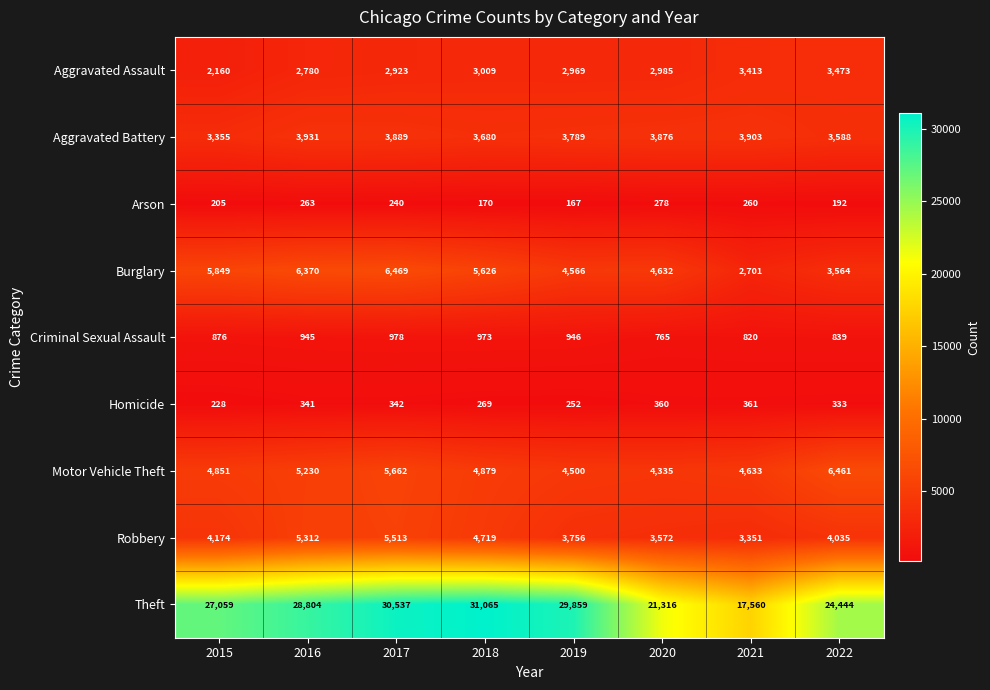

What is the highest value of the Aggravated Assault series?

3473